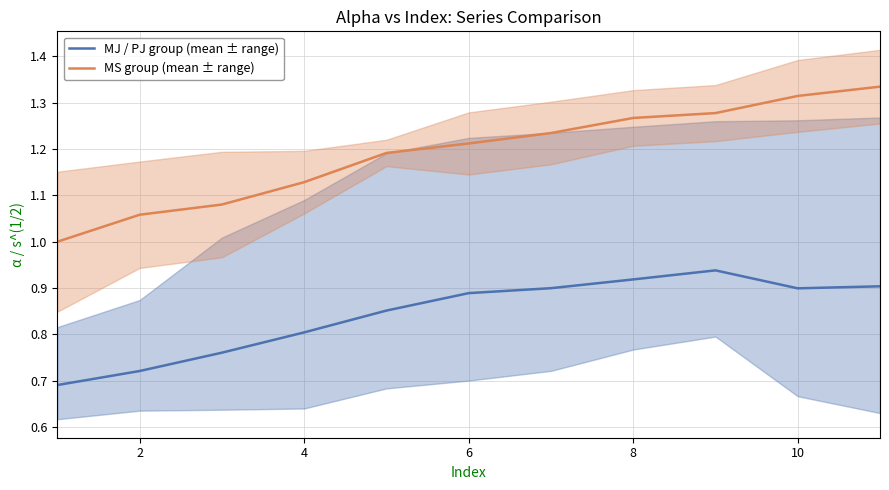

True or false: MJ / PJ group (mean ± range) and MS group (mean ± range) cross at least once.

False